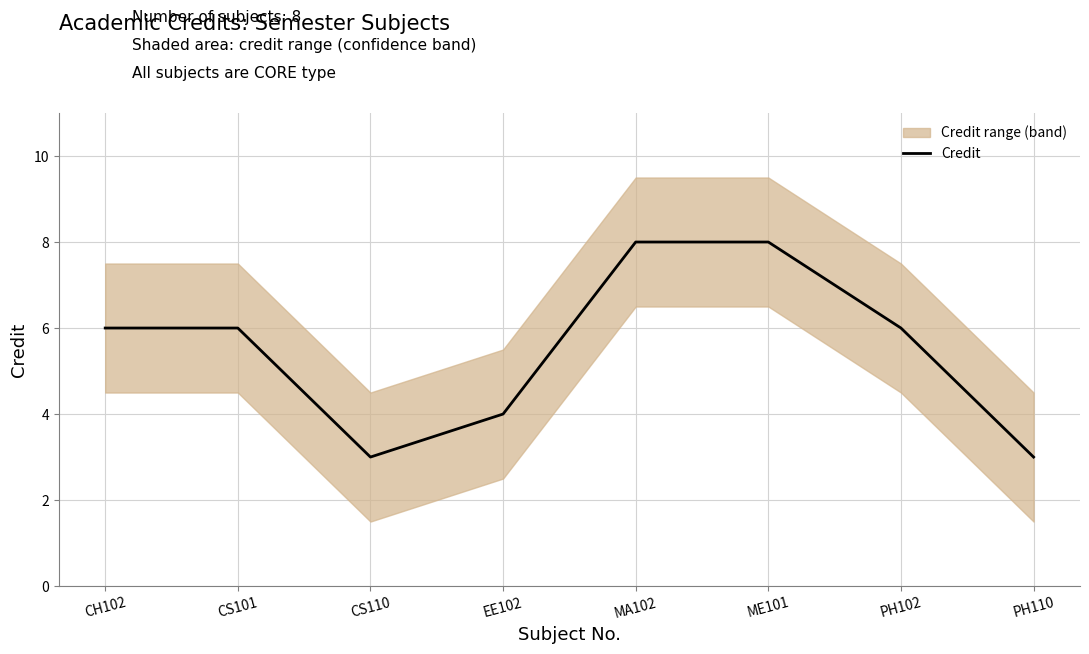

Read the value at CH102.

6